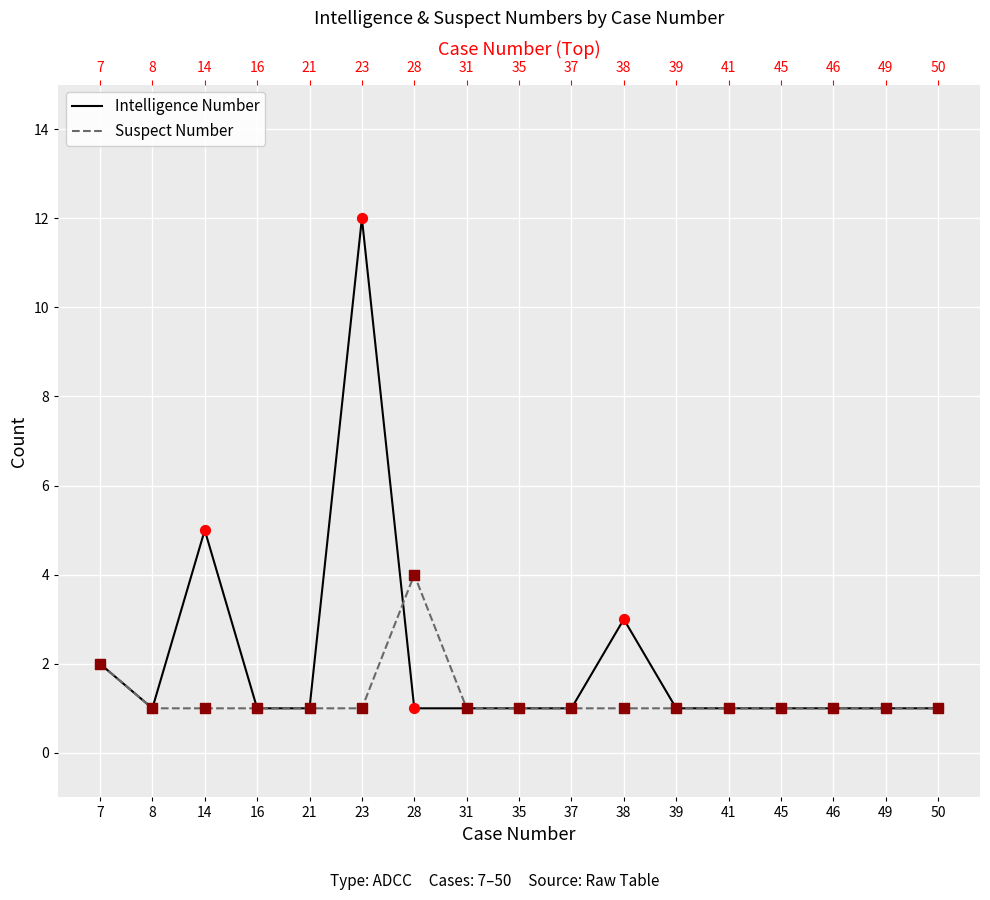

Which series reaches the minimum Y coordinate?

Intelligence Number